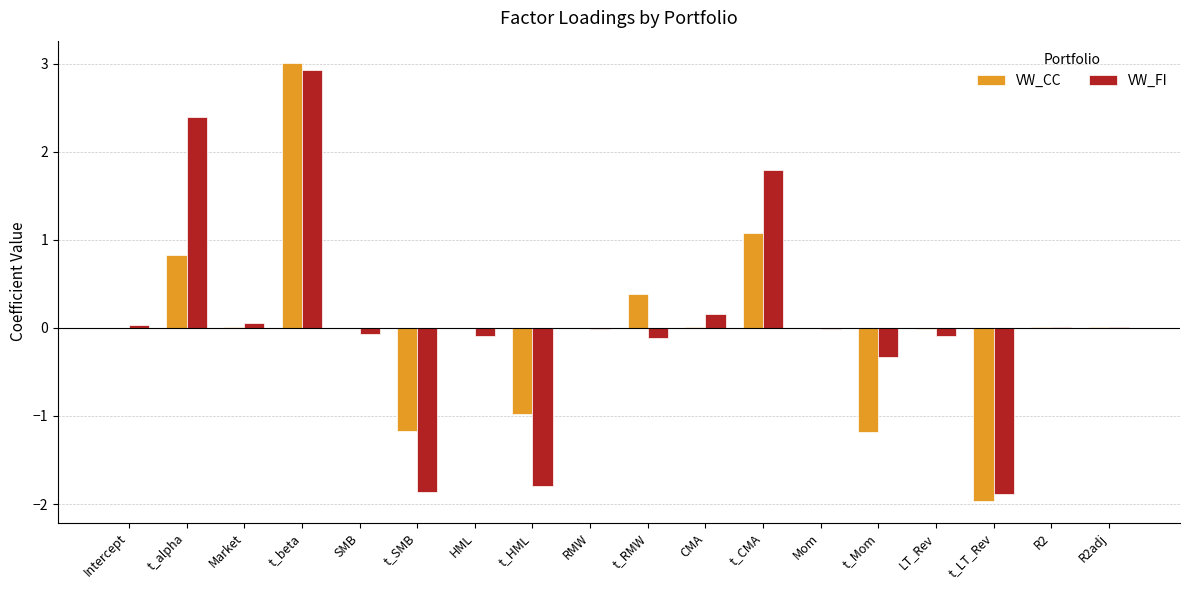

What is the highest value of the VW_FI series?

2.9